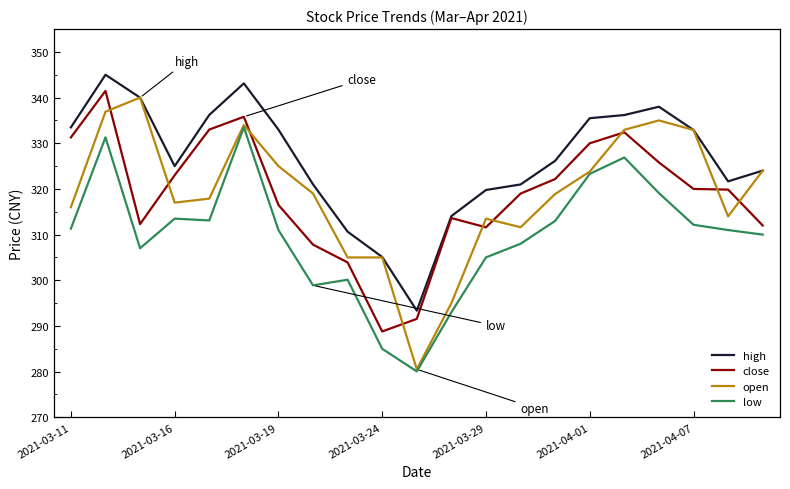

What is the maximum value for open?

340.0